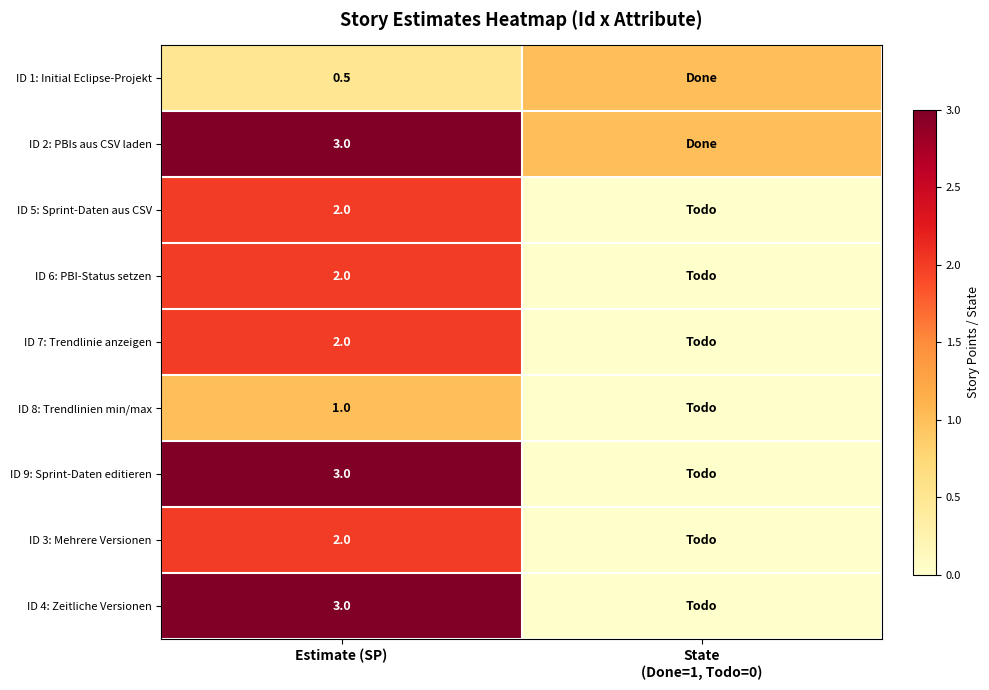

Which label corresponds to the largest value in the chart?

Estimate (SP)